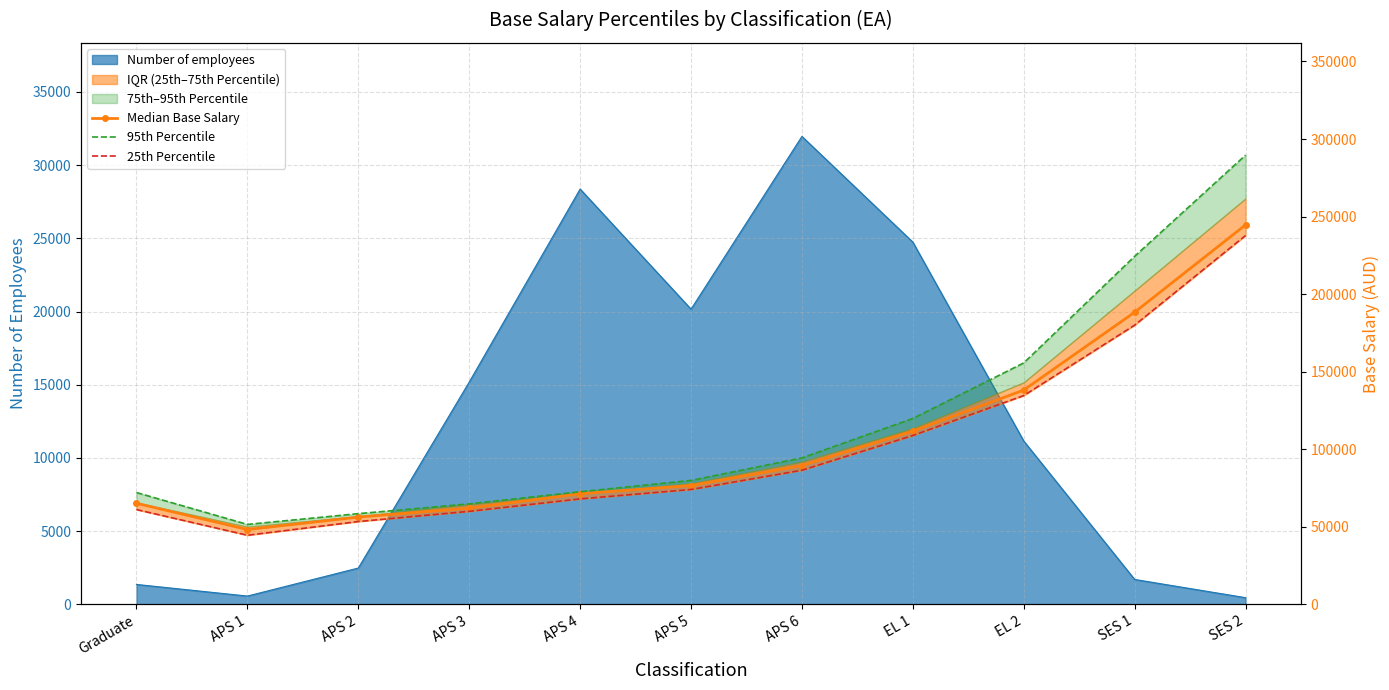

At which category is the sum across all series the highest?

SES 2